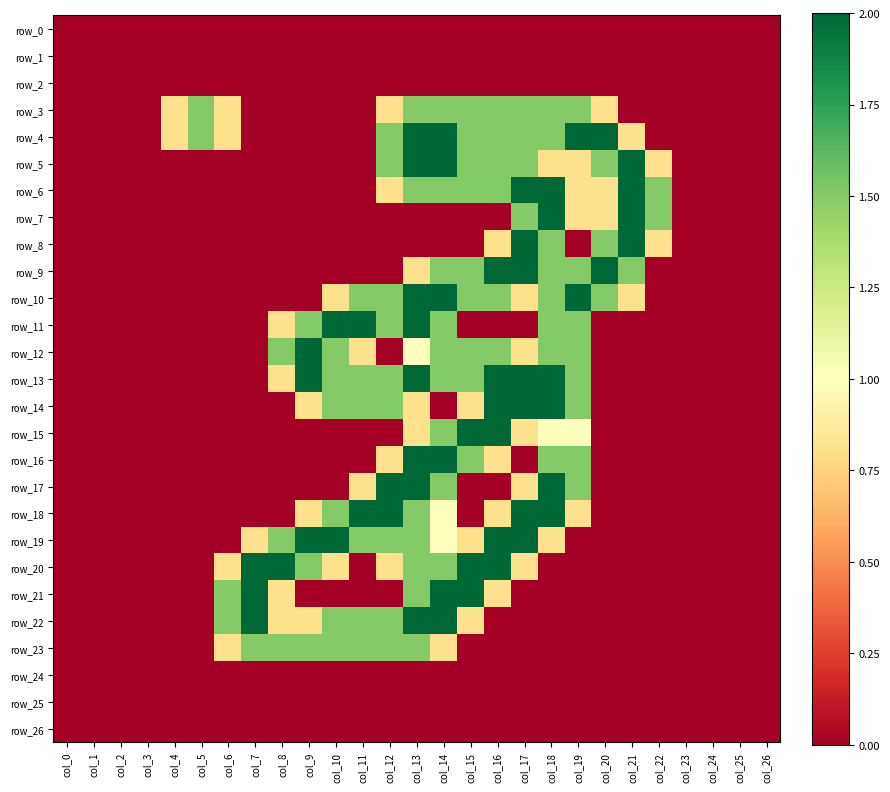

Reading left to right, list all the values displayed in this chart.

row_0: col_0=0.0	col_1=0.0	col_2=0.0	col_3=0.0	col_4=0.0	col_5=0.0	col_6=0.0	col_7=0.0	col_8=0.0	col_9=0.0	col_10=0.0	col_11=0.0	col_12=0.0	col_13=0.0	col_14=0.0	col_15=0.0	col_16=0.0	col_17=0.0	col_18=0.0	col_19=0.0	col_20=0.0	col_21=0.0	col_22=0.0	col_23=0.0	col_24=0.0	col_25=0.0	col_26=0.0
row_1: col_0=0.0	col_1=0.0	col_2=0.0	col_3=0.0	col_4=0.0	col_5=0.0	col_6=0.0	col_7=0.0	col_8=0.0	col_9=0.0	col_10=0.0	col_11=0.0	col_12=0.0	col_13=0.0	col_14=0.0	col_15=0.0	col_16=0.0	col_17=0.0	col_18=0.0	col_19=0.0	col_20=0.0	col_21=0.0	col_22=0.0	col_23=0.0	col_24=0.0	col_25=0.0	col_26=0.0
row_2: col_0=0.0	col_1=0.0	col_2=0.0	col_3=0.0	col_4=0.0	col_5=0.0	col_6=0.0	col_7=0.0	col_8=0.0	col_9=0.0	col_10=0.0	col_11=0.0	col_12=0.0	col_13=0.0	col_14=0.0	col_15=0.0	col_16=0.0	col_17=0.0	col_18=0.0	col_19=0.0	col_20=0.0	col_21=0.0	col_22=0.0	col_23=0.0	col_24=0.0	col_25=0.0	col_26=0.0
row_3: col_0=0.0	col_1=0.0	col_2=0.0	col_3=0.0	col_4=0.8	col_5=1.5	col_6=0.8	col_7=0.0	col_8=0.0	col_9=0.0	col_10=0.0	col_11=0.0	col_12=0.8	col_13=1.5	col_14=1.5	col_15=1.5	col_16=1.5	col_17=1.5	col_18=1.5	col_19=1.5	col_20=0.8	col_21=0.0	col_22=0.0	col_23=0.0	col_24=0.0	col_25=0.0	col_26=0.0
row_4: col_0=0.0	col_1=0.0	col_2=0.0	col_3=0.0	col_4=0.8	col_5=1.5	col_6=0.8	col_7=0.0	col_8=0.0	col_9=0.0	col_10=0.0	col_11=0.0	col_12=1.5	col_13=2.0	col_14=2.0	col_15=1.5	col_16=1.5	col_17=1.5	col_18=1.5	col_19=2.0	col_20=2.0	col_21=0.8	col_22=0.0	col_23=0.0	col_24=0.0	col_25=0.0	col_26=0.0
row_5: col_0=0.0	col_1=0.0	col_2=0.0	col_3=0.0	col_4=0.0	col_5=0.0	col_6=0.0	col_7=0.0	col_8=0.0	col_9=0.0	col_10=0.0	col_11=0.0	col_12=1.5	col_13=2.0	col_14=2.0	col_15=1.5	col_16=1.5	col_17=1.5	col_18=0.8	col_19=0.8	col_20=1.5	col_21=2.0	col_22=0.8	col_23=0.0	col_24=0.0	col_25=0.0	col_26=0.0
row_6: col_0=0.0	col_1=0.0	col_2=0.0	col_3=0.0	col_4=0.0	col_5=0.0	col_6=0.0	col_7=0.0	col_8=0.0	col_9=0.0	col_10=0.0	col_11=0.0	col_12=0.8	col_13=1.5	col_14=1.5	col_15=1.5	col_16=1.5	col_17=2.0	col_18=2.0	col_19=0.8	col_20=0.8	col_21=2.0	col_22=1.5	col_23=0.0	col_24=0.0	col_25=0.0	col_26=0.0
row_7: col_0=0.0	col_1=0.0	col_2=0.0	col_3=0.0	col_4=0.0	col_5=0.0	col_6=0.0	col_7=0.0	col_8=0.0	col_9=0.0	col_10=0.0	col_11=0.0	col_12=0.0	col_13=0.0	col_14=0.0	col_15=0.0	col_16=0.0	col_17=1.5	col_18=2.0	col_19=0.8	col_20=0.8	col_21=2.0	col_22=1.5	col_23=0.0	col_24=0.0	col_25=0.0	col_26=0.0
row_8: col_0=0.0	col_1=0.0	col_2=0.0	col_3=0.0	col_4=0.0	col_5=0.0	col_6=0.0	col_7=0.0	col_8=0.0	col_9=0.0	col_10=0.0	col_11=0.0	col_12=0.0	col_13=0.0	col_14=0.0	col_15=0.0	col_16=0.8	col_17=2.0	col_18=1.5	col_19=0.0	col_20=1.5	col_21=2.0	col_22=0.8	col_23=0.0	col_24=0.0	col_25=0.0	col_26=0.0
row_9: col_0=0.0	col_1=0.0	col_2=0.0	col_3=0.0	col_4=0.0	col_5=0.0	col_6=0.0	col_7=0.0	col_8=0.0	col_9=0.0	col_10=0.0	col_11=0.0	col_12=0.0	col_13=0.8	col_14=1.5	col_15=1.5	col_16=2.0	col_17=2.0	col_18=1.5	col_19=1.5	col_20=2.0	col_21=1.5	col_22=0.0	col_23=0.0	col_24=0.0	col_25=0.0	col_26=0.0
row_10: col_0=0.0	col_1=0.0	col_2=0.0	col_3=0.0	col_4=0.0	col_5=0.0	col_6=0.0	col_7=0.0	col_8=0.0	col_9=0.0	col_10=0.8	col_11=1.5	col_12=1.5	col_13=2.0	col_14=2.0	col_15=1.5	col_16=1.5	col_17=0.8	col_18=1.5	col_19=2.0	col_20=1.5	col_21=0.8	col_22=0.0	col_23=0.0	col_24=0.0	col_25=0.0	col_26=0.0
row_11: col_0=0.0	col_1=0.0	col_2=0.0	col_3=0.0	col_4=0.0	col_5=0.0	col_6=0.0	col_7=0.0	col_8=0.8	col_9=1.5	col_10=2.0	col_11=2.0	col_12=1.5	col_13=2.0	col_14=1.5	col_15=0.0	col_16=0.0	col_17=0.0	col_18=1.5	col_19=1.5	col_20=0.0	col_21=0.0	col_22=0.0	col_23=0.0	col_24=0.0	col_25=0.0	col_26=0.0
row_12: col_0=0.0	col_1=0.0	col_2=0.0	col_3=0.0	col_4=0.0	col_5=0.0	col_6=0.0	col_7=0.0	col_8=1.5	col_9=2.0	col_10=1.5	col_11=0.8	col_12=0.0	col_13=1.0	col_14=1.5	col_15=1.5	col_16=1.5	col_17=0.8	col_18=1.5	col_19=1.5	col_20=0.0	col_21=0.0	col_22=0.0	col_23=0.0	col_24=0.0	col_25=0.0	col_26=0.0
row_13: col_0=0.0	col_1=0.0	col_2=0.0	col_3=0.0	col_4=0.0	col_5=0.0	col_6=0.0	col_7=0.0	col_8=0.8	col_9=2.0	col_10=1.5	col_11=1.5	col_12=1.5	col_13=2.0	col_14=1.5	col_15=1.5	col_16=2.0	col_17=2.0	col_18=2.0	col_19=1.5	col_20=0.0	col_21=0.0	col_22=0.0	col_23=0.0	col_24=0.0	col_25=0.0	col_26=0.0
row_14: col_0=0.0	col_1=0.0	col_2=0.0	col_3=0.0	col_4=0.0	col_5=0.0	col_6=0.0	col_7=0.0	col_8=0.0	col_9=0.8	col_10=1.5	col_11=1.5	col_12=1.5	col_13=0.8	col_14=0.0	col_15=0.8	col_16=2.0	col_17=2.0	col_18=2.0	col_19=1.5	col_20=0.0	col_21=0.0	col_22=0.0	col_23=0.0	col_24=0.0	col_25=0.0	col_26=0.0
row_15: col_0=0.0	col_1=0.0	col_2=0.0	col_3=0.0	col_4=0.0	col_5=0.0	col_6=0.0	col_7=0.0	col_8=0.0	col_9=0.0	col_10=0.0	col_11=0.0	col_12=0.0	col_13=0.8	col_14=1.5	col_15=2.0	col_16=2.0	col_17=0.8	col_18=1.0	col_19=1.0	col_20=0.0	col_21=0.0	col_22=0.0	col_23=0.0	col_24=0.0	col_25=0.0	col_26=0.0
row_16: col_0=0.0	col_1=0.0	col_2=0.0	col_3=0.0	col_4=0.0	col_5=0.0	col_6=0.0	col_7=0.0	col_8=0.0	col_9=0.0	col_10=0.0	col_11=0.0	col_12=0.8	col_13=2.0	col_14=2.0	col_15=1.5	col_16=0.8	col_17=0.0	col_18=1.5	col_19=1.5	col_20=0.0	col_21=0.0	col_22=0.0	col_23=0.0	col_24=0.0	col_25=0.0	col_26=0.0
row_17: col_0=0.0	col_1=0.0	col_2=0.0	col_3=0.0	col_4=0.0	col_5=0.0	col_6=0.0	col_7=0.0	col_8=0.0	col_9=0.0	col_10=0.0	col_11=0.8	col_12=2.0	col_13=2.0	col_14=1.5	col_15=0.0	col_16=0.0	col_17=0.8	col_18=2.0	col_19=1.5	col_20=0.0	col_21=0.0	col_22=0.0	col_23=0.0	col_24=0.0	col_25=0.0	col_26=0.0
row_18: col_0=0.0	col_1=0.0	col_2=0.0	col_3=0.0	col_4=0.0	col_5=0.0	col_6=0.0	col_7=0.0	col_8=0.0	col_9=0.8	col_10=1.5	col_11=2.0	col_12=2.0	col_13=1.5	col_14=1.0	col_15=0.0	col_16=0.8	col_17=2.0	col_18=2.0	col_19=0.8	col_20=0.0	col_21=0.0	col_22=0.0	col_23=0.0	col_24=0.0	col_25=0.0	col_26=0.0
row_19: col_0=0.0	col_1=0.0	col_2=0.0	col_3=0.0	col_4=0.0	col_5=0.0	col_6=0.0	col_7=0.8	col_8=1.5	col_9=2.0	col_10=2.0	col_11=1.5	col_12=1.5	col_13=1.5	col_14=1.0	col_15=0.8	col_16=2.0	col_17=2.0	col_18=0.8	col_19=0.0	col_20=0.0	col_21=0.0	col_22=0.0	col_23=0.0	col_24=0.0	col_25=0.0	col_26=0.0
row_20: col_0=0.0	col_1=0.0	col_2=0.0	col_3=0.0	col_4=0.0	col_5=0.0	col_6=0.8	col_7=2.0	col_8=2.0	col_9=1.5	col_10=0.8	col_11=0.0	col_12=0.8	col_13=1.5	col_14=1.5	col_15=2.0	col_16=2.0	col_17=0.8	col_18=0.0	col_19=0.0	col_20=0.0	col_21=0.0	col_22=0.0	col_23=0.0	col_24=0.0	col_25=0.0	col_26=0.0
row_21: col_0=0.0	col_1=0.0	col_2=0.0	col_3=0.0	col_4=0.0	col_5=0.0	col_6=1.5	col_7=2.0	col_8=0.8	col_9=0.0	col_10=0.0	col_11=0.0	col_12=0.0	col_13=1.5	col_14=2.0	col_15=2.0	col_16=0.8	col_17=0.0	col_18=0.0	col_19=0.0	col_20=0.0	col_21=0.0	col_22=0.0	col_23=0.0	col_24=0.0	col_25=0.0	col_26=0.0
row_22: col_0=0.0	col_1=0.0	col_2=0.0	col_3=0.0	col_4=0.0	col_5=0.0	col_6=1.5	col_7=2.0	col_8=0.8	col_9=0.8	col_10=1.5	col_11=1.5	col_12=1.5	col_13=2.0	col_14=2.0	col_15=0.8	col_16=0.0	col_17=0.0	col_18=0.0	col_19=0.0	col_20=0.0	col_21=0.0	col_22=0.0	col_23=0.0	col_24=0.0	col_25=0.0	col_26=0.0
row_23: col_0=0.0	col_1=0.0	col_2=0.0	col_3=0.0	col_4=0.0	col_5=0.0	col_6=0.8	col_7=1.5	col_8=1.5	col_9=1.5	col_10=1.5	col_11=1.5	col_12=1.5	col_13=1.5	col_14=0.8	col_15=0.0	col_16=0.0	col_17=0.0	col_18=0.0	col_19=0.0	col_20=0.0	col_21=0.0	col_22=0.0	col_23=0.0	col_24=0.0	col_25=0.0	col_26=0.0
row_24: col_0=0.0	col_1=0.0	col_2=0.0	col_3=0.0	col_4=0.0	col_5=0.0	col_6=0.0	col_7=0.0	col_8=0.0	col_9=0.0	col_10=0.0	col_11=0.0	col_12=0.0	col_13=0.0	col_14=0.0	col_15=0.0	col_16=0.0	col_17=0.0	col_18=0.0	col_19=0.0	col_20=0.0	col_21=0.0	col_22=0.0	col_23=0.0	col_24=0.0	col_25=0.0	col_26=0.0
row_25: col_0=0.0	col_1=0.0	col_2=0.0	col_3=0.0	col_4=0.0	col_5=0.0	col_6=0.0	col_7=0.0	col_8=0.0	col_9=0.0	col_10=0.0	col_11=0.0	col_12=0.0	col_13=0.0	col_14=0.0	col_15=0.0	col_16=0.0	col_17=0.0	col_18=0.0	col_19=0.0	col_20=0.0	col_21=0.0	col_22=0.0	col_23=0.0	col_24=0.0	col_25=0.0	col_26=0.0
row_26: col_0=0.0	col_1=0.0	col_2=0.0	col_3=0.0	col_4=0.0	col_5=0.0	col_6=0.0	col_7=0.0	col_8=0.0	col_9=0.0	col_10=0.0	col_11=0.0	col_12=0.0	col_13=0.0	col_14=0.0	col_15=0.0	col_16=0.0	col_17=0.0	col_18=0.0	col_19=0.0	col_20=0.0	col_21=0.0	col_22=0.0	col_23=0.0	col_24=0.0	col_25=0.0	col_26=0.0